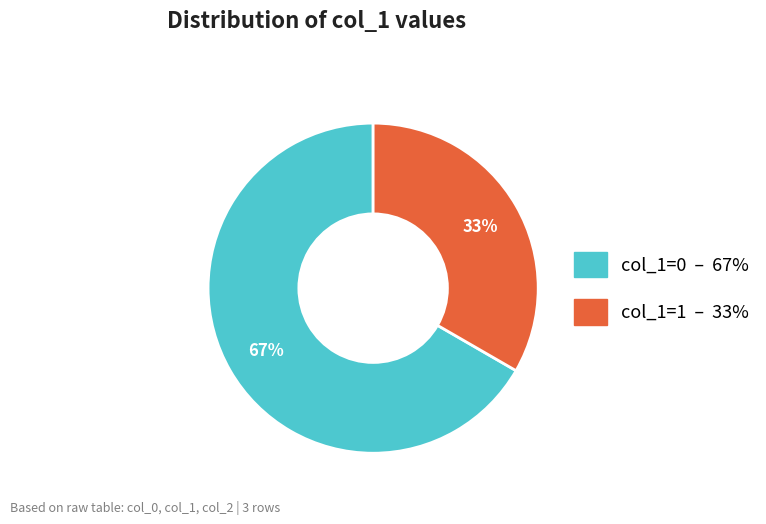

Does any single category account for the majority?

Yes